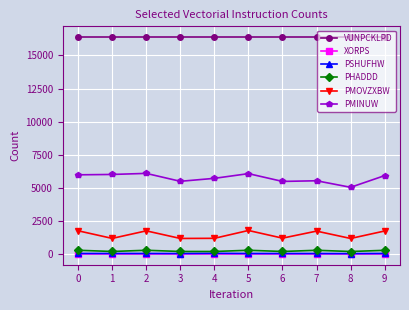

What is the total value across all series at 6?

23264